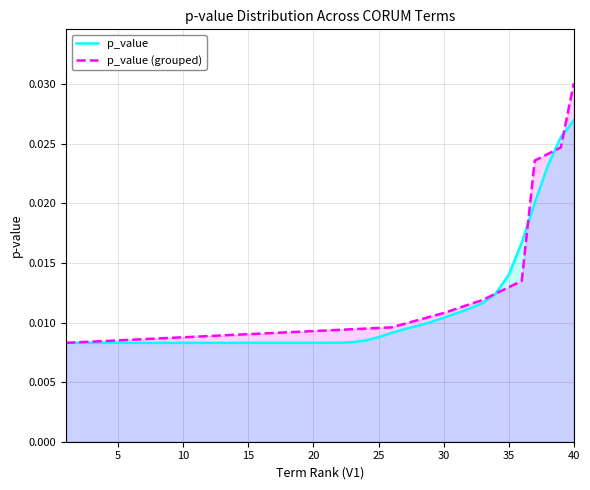

Which category has the lowest value across all series?

1